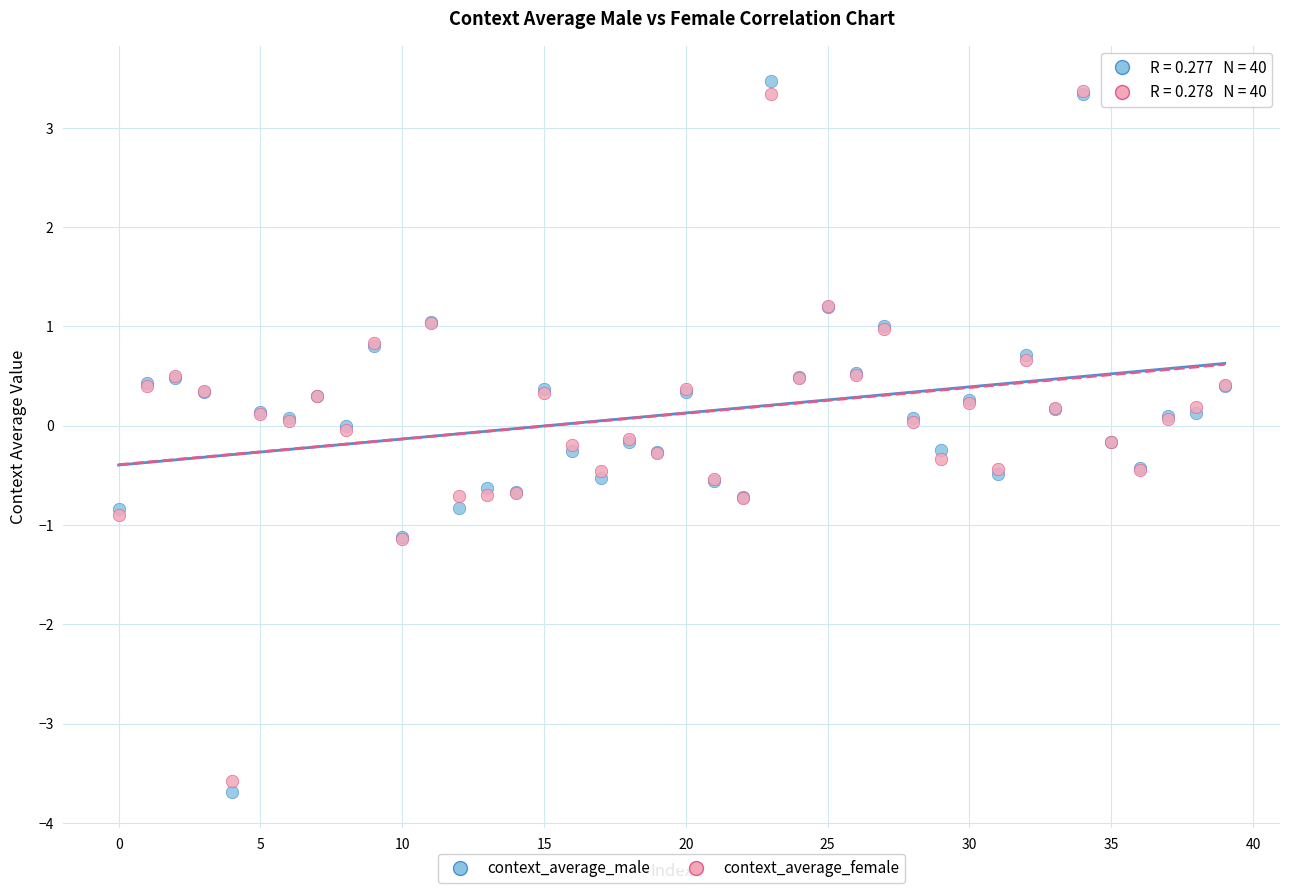

What are all the series names shown in the legend?

context_average_male, context_average_female